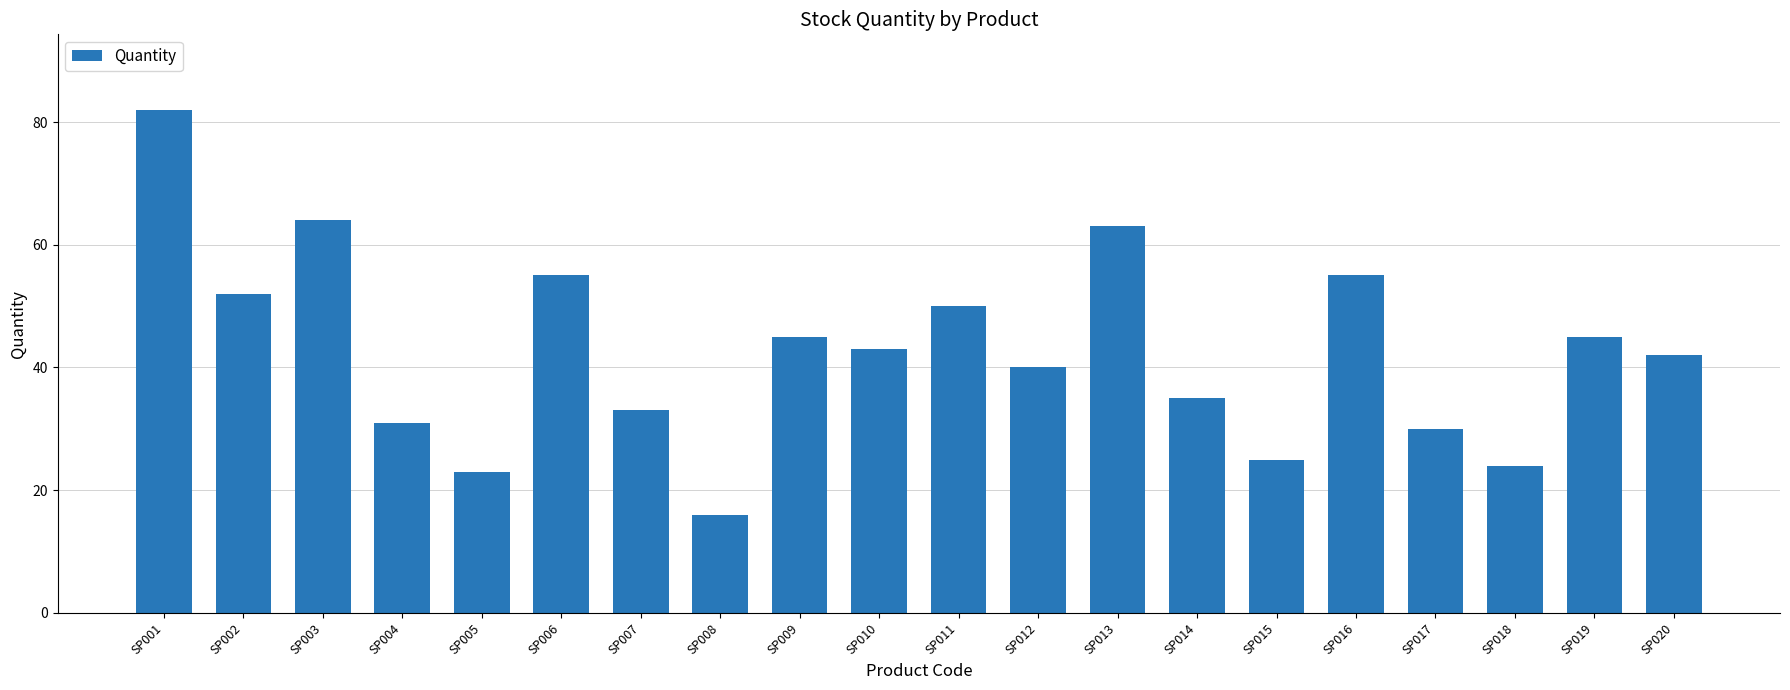

Approximately how many times larger is the value at SP016 compared to SP004?

1.8